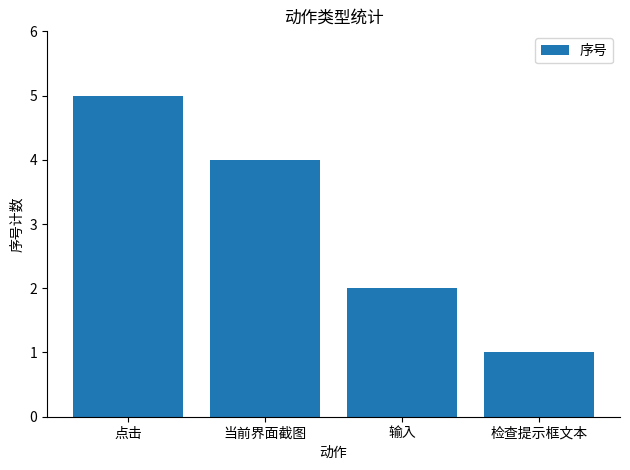

List the labels in order of value, largest first.

点击, 当前界面截图, 输入, 检查提示框文本